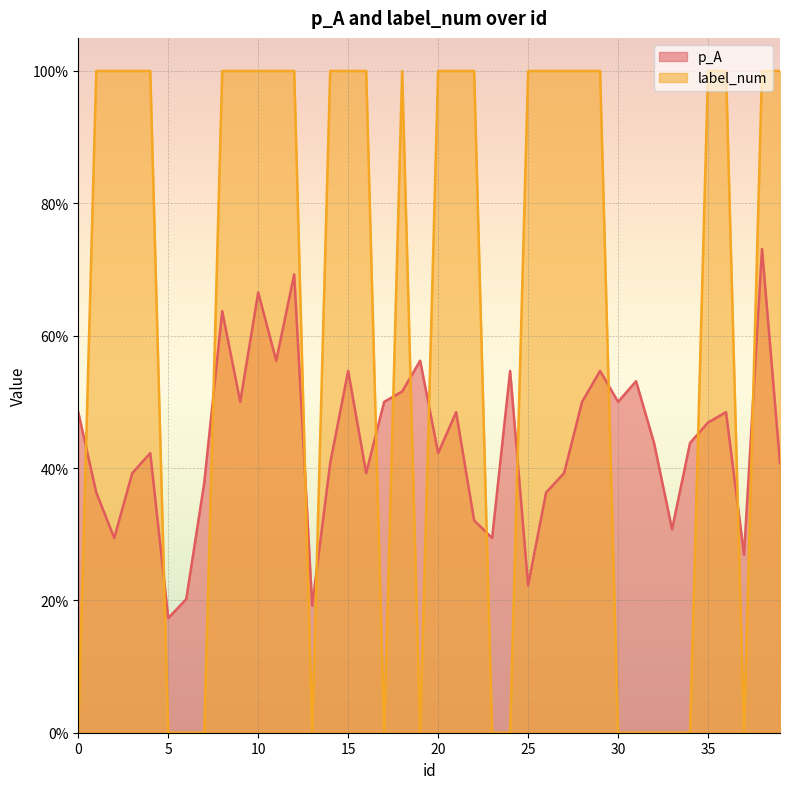

What is the total value across all series at 19?

0.6